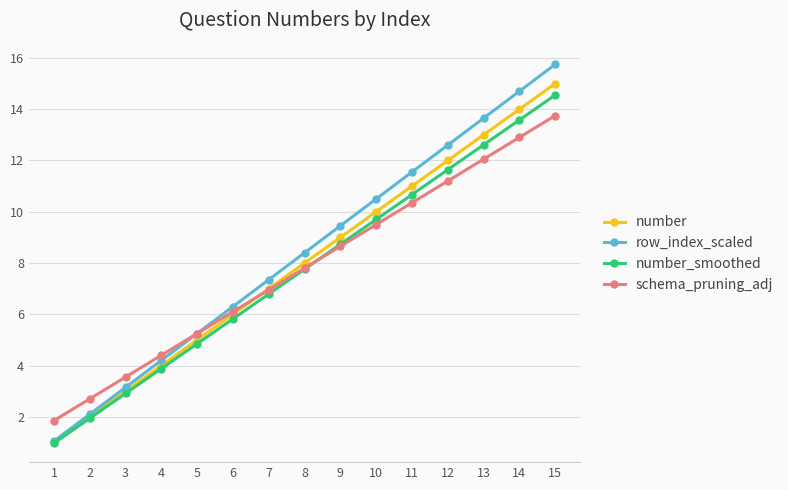

Rank the series by their maximum value, from lowest to highest.

schema_pruning_adj, number_smoothed, number, row_index_scaled